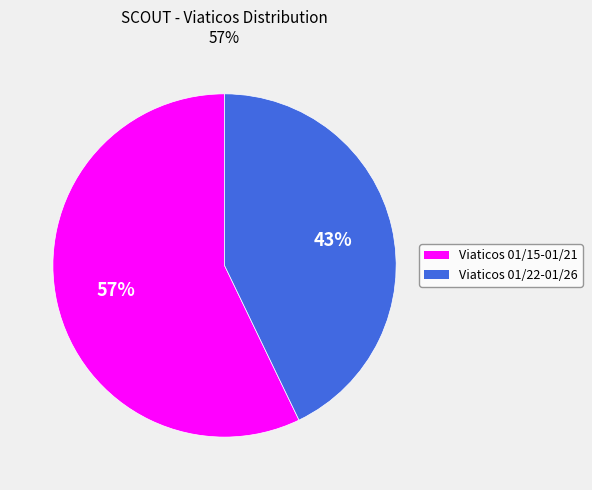

Which slice represents more than half of the pie?

Viaticos 01/15-01/21